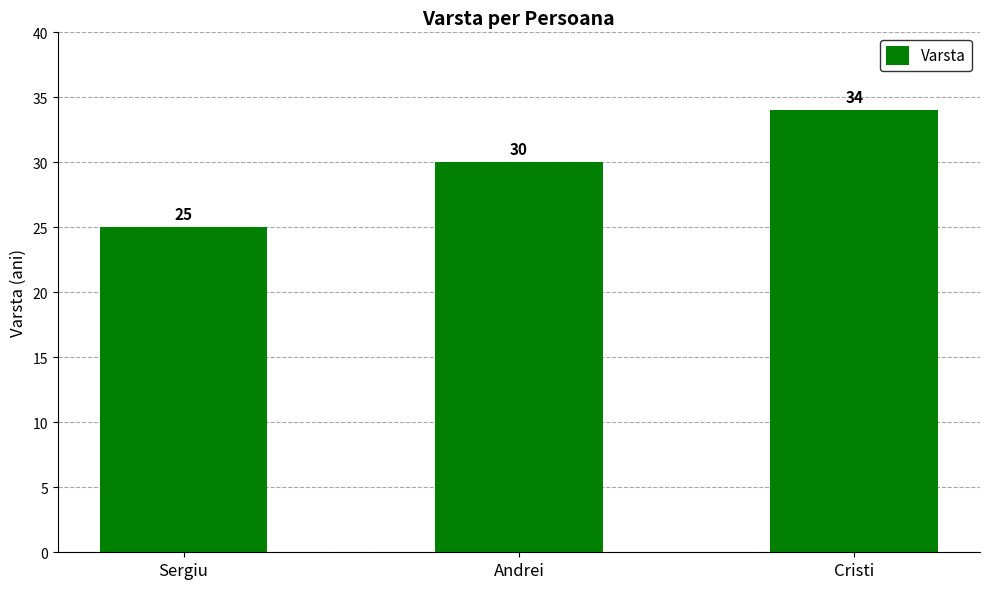

What is the minimum value shown in the chart?

25